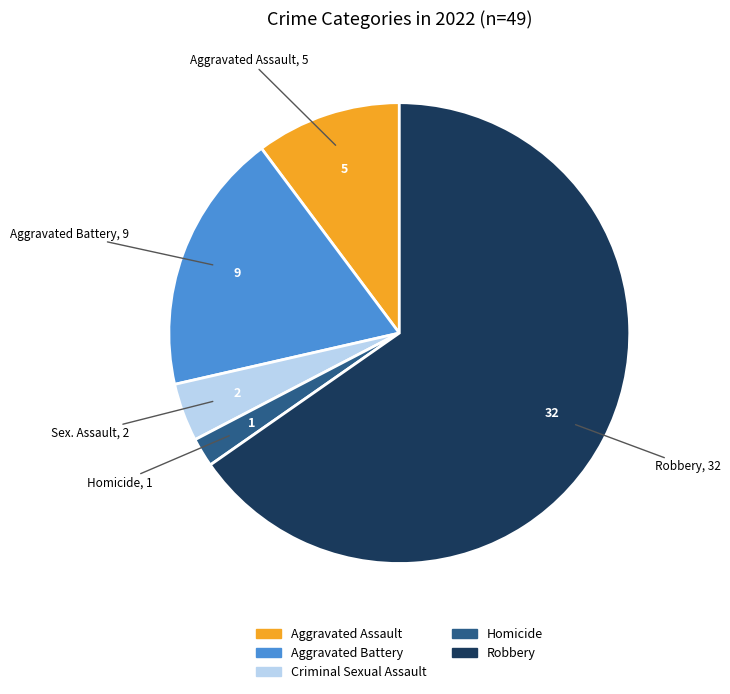

How many segments does this pie chart have?

5